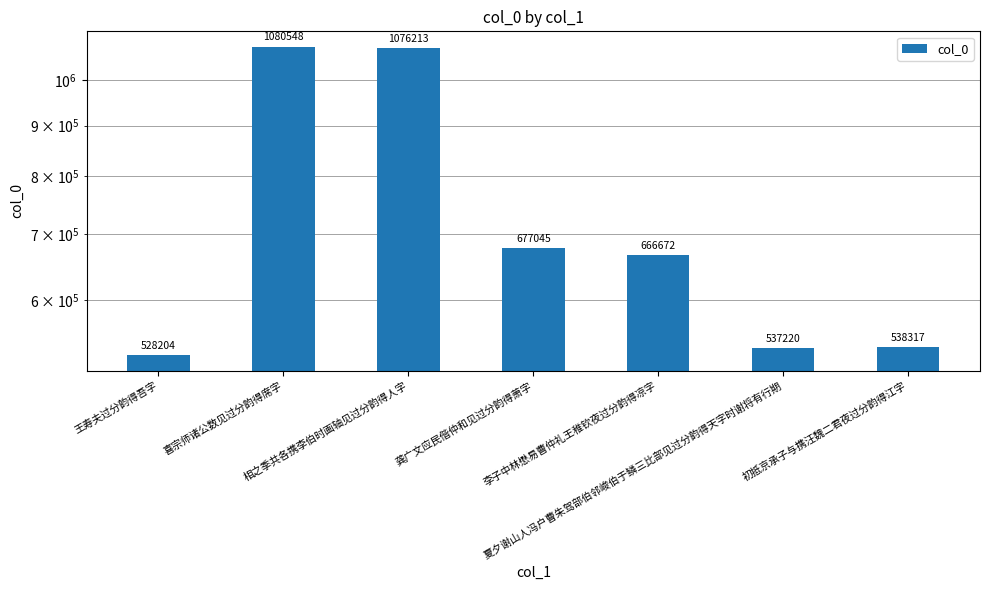

What is the change in value from 相之季共各携李伯时画轴见过分韵得人字 to 初抵京承子与携汪魏二君夜过分韵得江字?

-537896